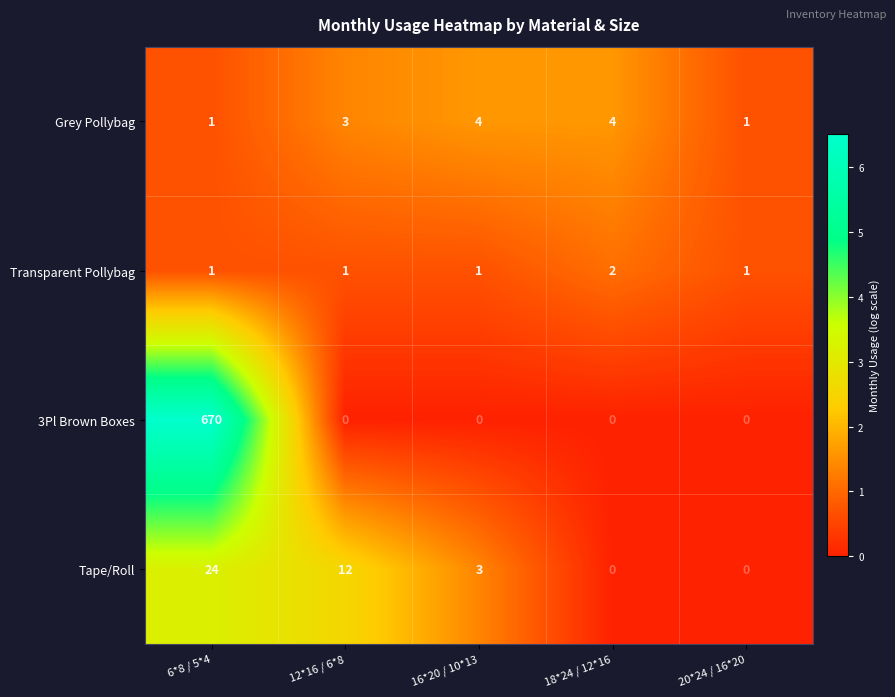

What is the difference between the highest and lowest values at 20*24 / 16*20?

1